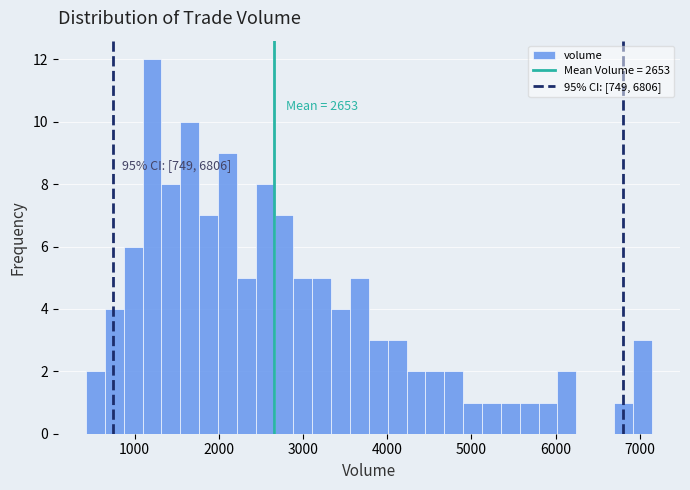

Around what value on the x-axis is the tallest bar? Give the approximate position of its centre, as read against the axis.

1200